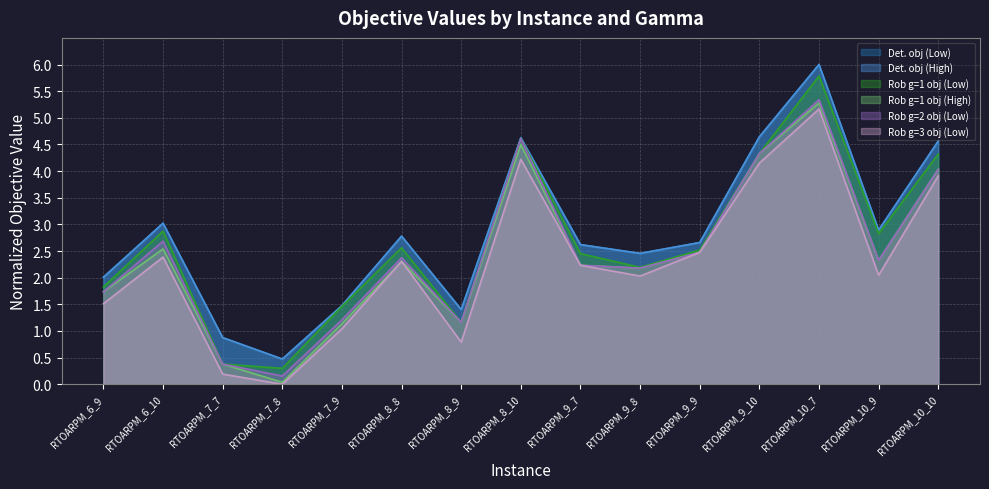

Is it true that Rob g=1 obj (Low) equals 1.6 at RTOARPM_8_8?

False